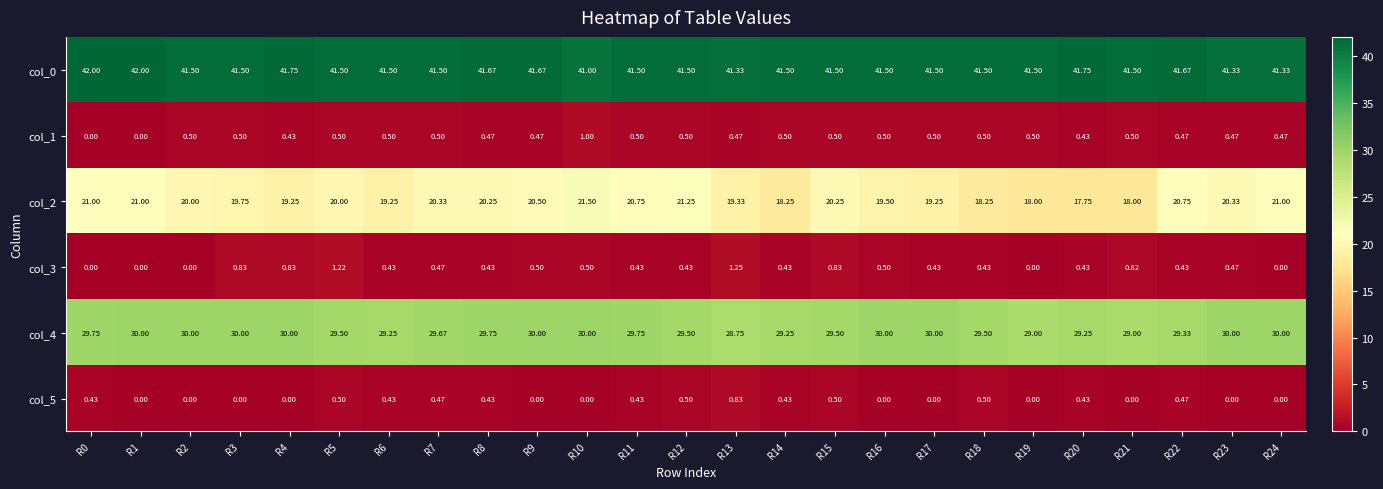

What is the spread (max minus min) of values at R11?

41.1